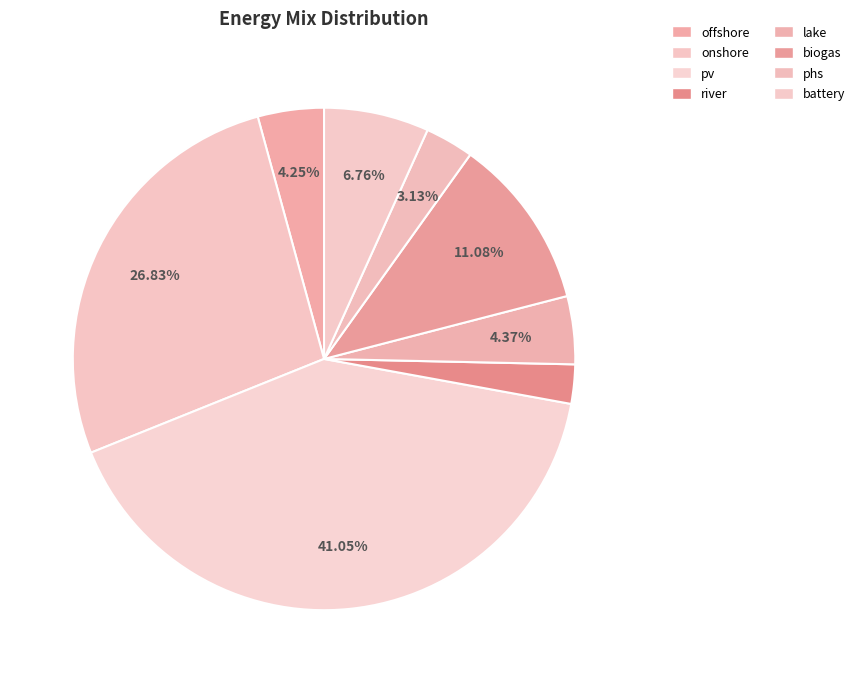

To the nearest percent, what is the average slice percentage?

12%